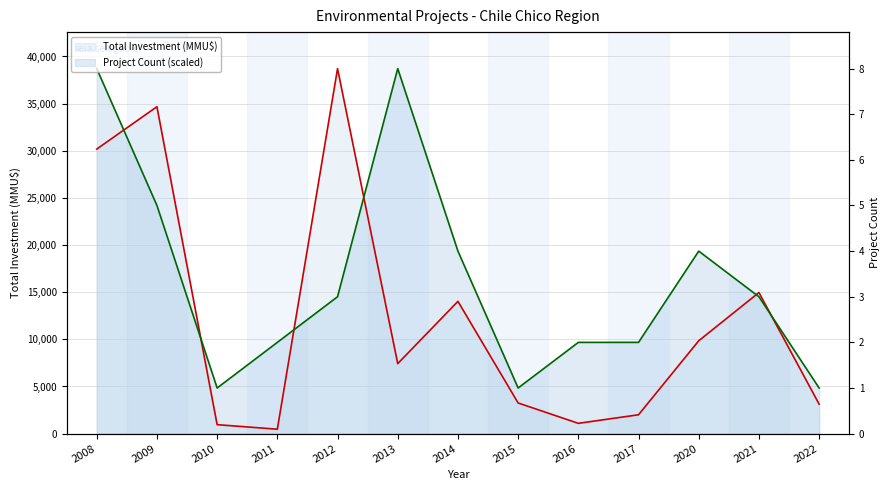

True or false: Project Count (scaled) has more than 1 points higher than both neighbors.

True